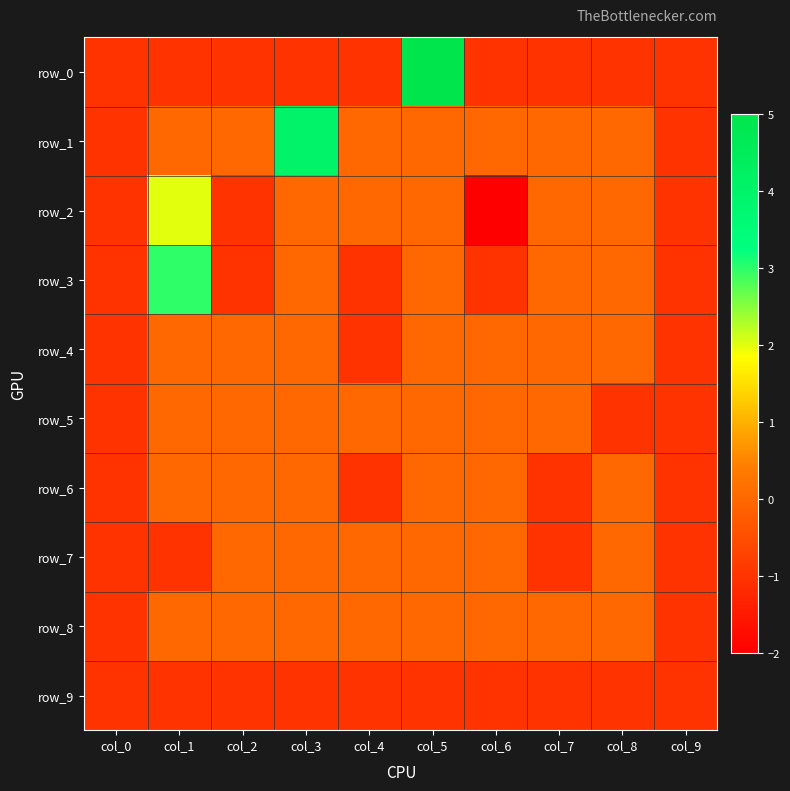

At which label does row_1 reach its minimum?

col_0